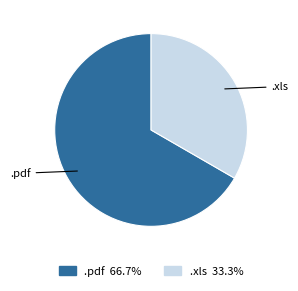

Is the sum of .pdf and .xls greater than half?

Yes